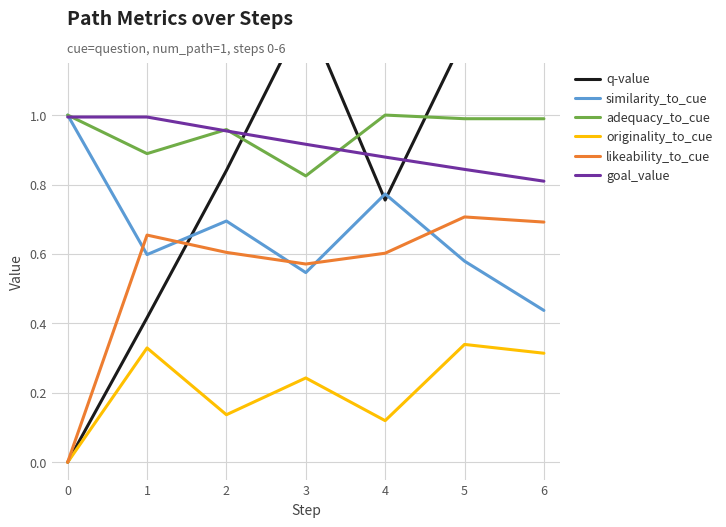

Which series changed the most between 0 and 2?

q-value